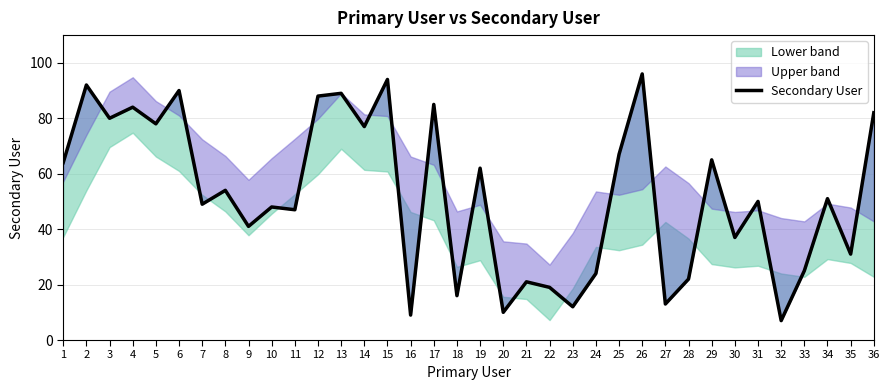

What is the difference between the values at 5 and 34?

27